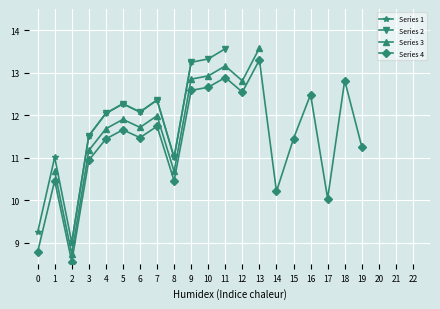

The value of Series 4 at 10 is 21.2. True or false?

False